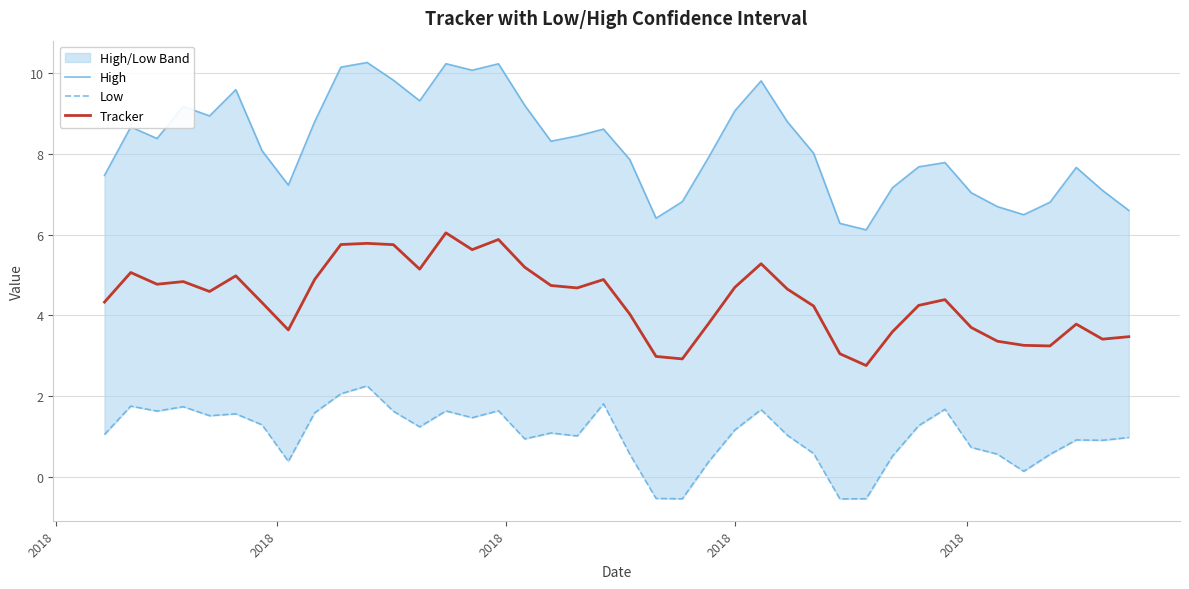

List the series in order of their overall mean, lowest first.

Low, Tracker, High